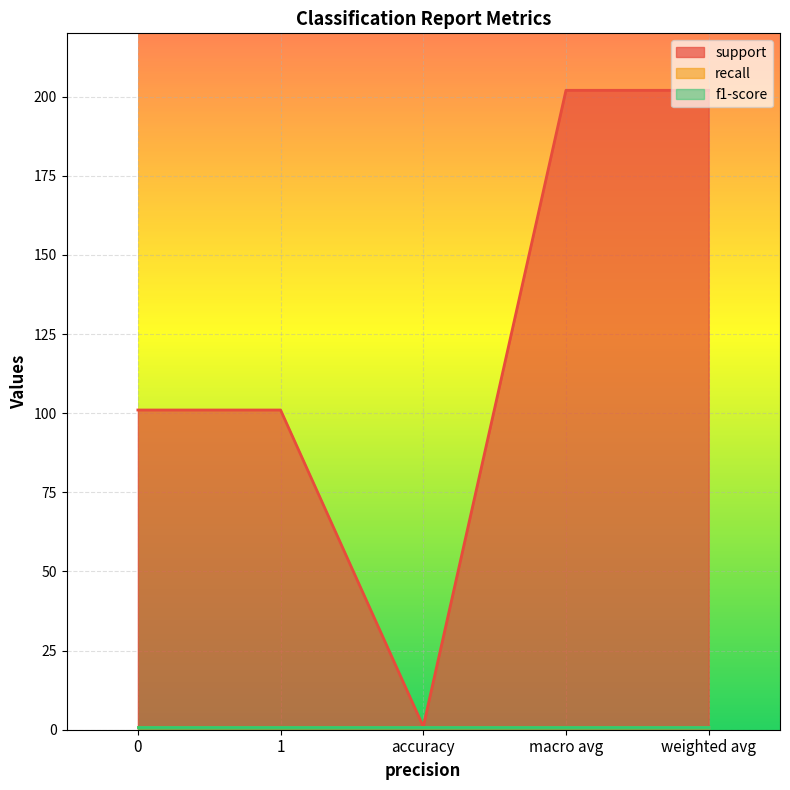

What is the average value of the f1-score series?

1